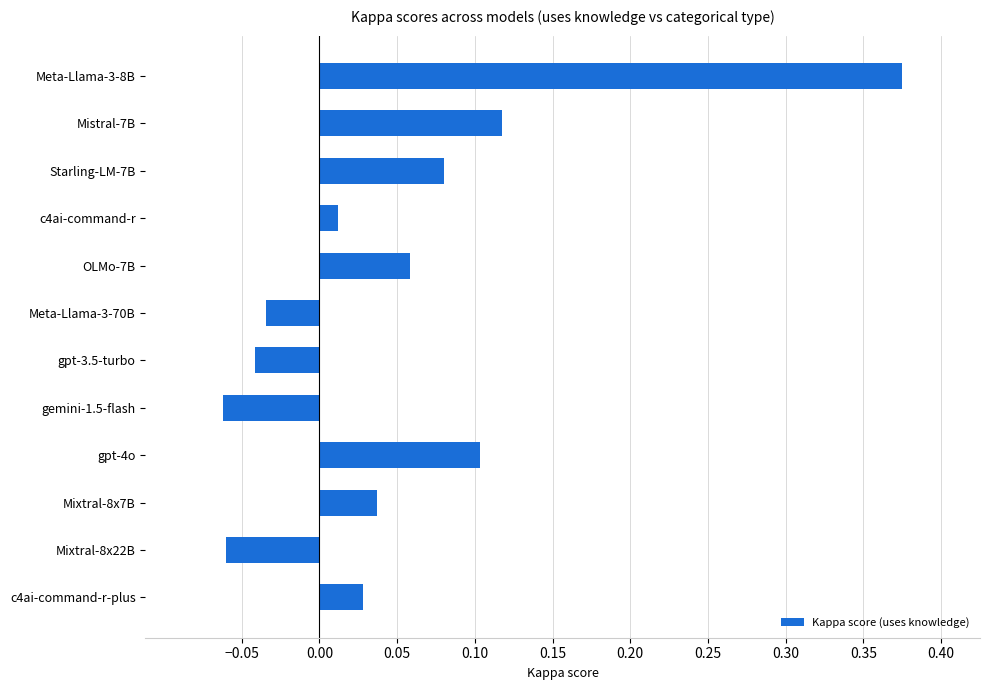

What is the label of the 4th bar from the bottom?

gpt-4o